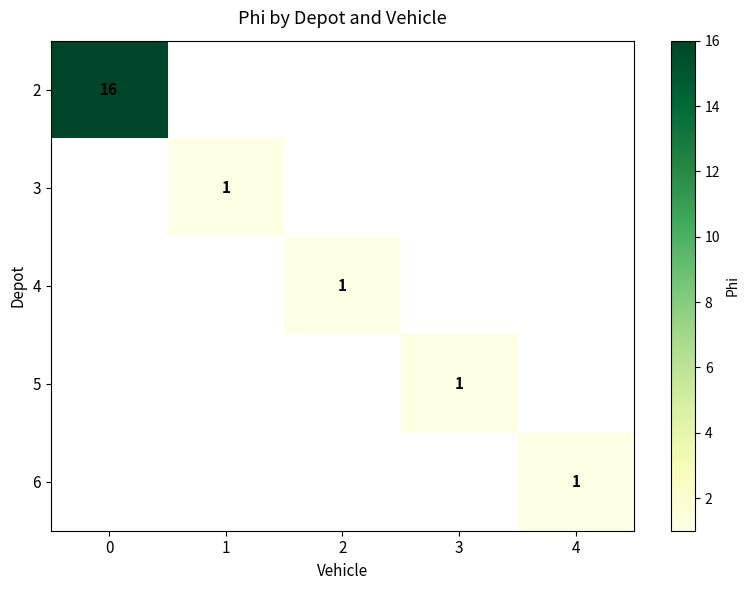

What is the smallest value displayed?

1.0